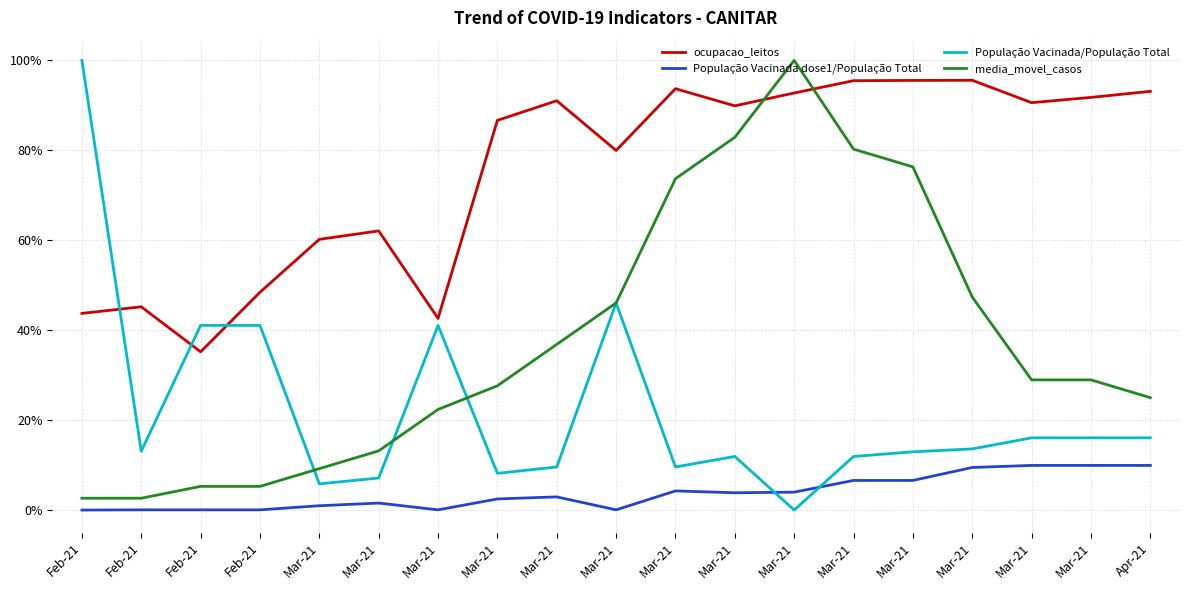

Reading right to left, list all the values displayed in this chart.

ocupacao_leitos: Apr-21=0.9	Mar-21=0.9	Mar-21=0.9	Mar-21=1.0	Mar-21=1.0	Mar-21=1.0	Mar-21=0.9	Mar-21=0.9	Mar-21=0.9	Mar-21=0.8	Mar-21=0.9	Mar-21=0.9	Mar-21=0.4	Mar-21=0.6	Mar-21=0.6	Feb-21=0.5	Feb-21=0.4	Feb-21=0.5	Feb-21=0.4
População Vacinada dose1/População Total: Apr-21=0.1	Mar-21=0.1	Mar-21=0.1	Mar-21=0.1	Mar-21=0.1	Mar-21=0.1	Mar-21=0.0	Mar-21=0.0	Mar-21=0.0	Mar-21=0.0	Mar-21=0.0	Mar-21=0.0	Mar-21=0.0	Mar-21=0.0	Mar-21=0.0	Feb-21=0.0	Feb-21=0.0	Feb-21=0.0	Feb-21=0.0
População Vacinada/População Total: Apr-21=0.2	Mar-21=0.2	Mar-21=0.2	Mar-21=0.1	Mar-21=0.1	Mar-21=0.1	Mar-21=0.0	Mar-21=0.1	Mar-21=0.1	Mar-21=0.5	Mar-21=0.1	Mar-21=0.1	Mar-21=0.4	Mar-21=0.1	Mar-21=0.1	Feb-21=0.4	Feb-21=0.4	Feb-21=0.1	Feb-21=1.0
media_movel_casos: Apr-21=0.2	Mar-21=0.3	Mar-21=0.3	Mar-21=0.5	Mar-21=0.8	Mar-21=0.8	Mar-21=1.0	Mar-21=0.8	Mar-21=0.7	Mar-21=0.5	Mar-21=0.4	Mar-21=0.3	Mar-21=0.2	Mar-21=0.1	Mar-21=0.1	Feb-21=0.1	Feb-21=0.1	Feb-21=0.0	Feb-21=0.0